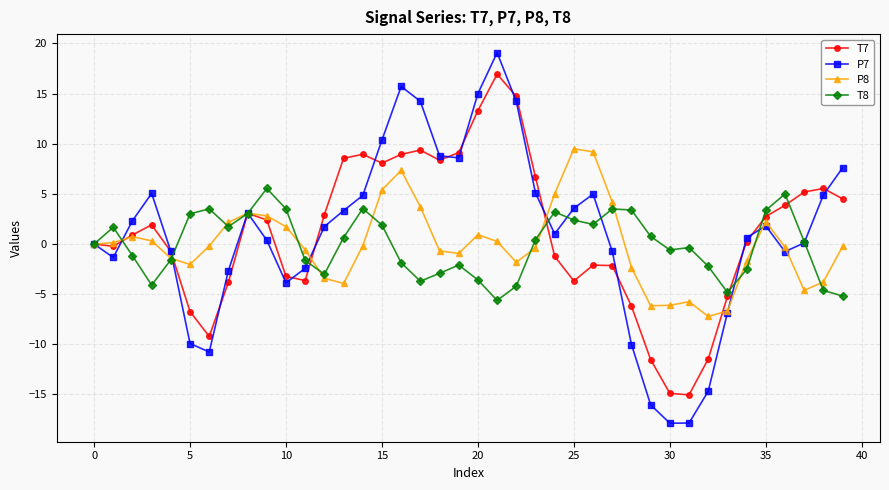

Rank the series by their maximum value, from lowest to highest.

T8, P8, T7, P7